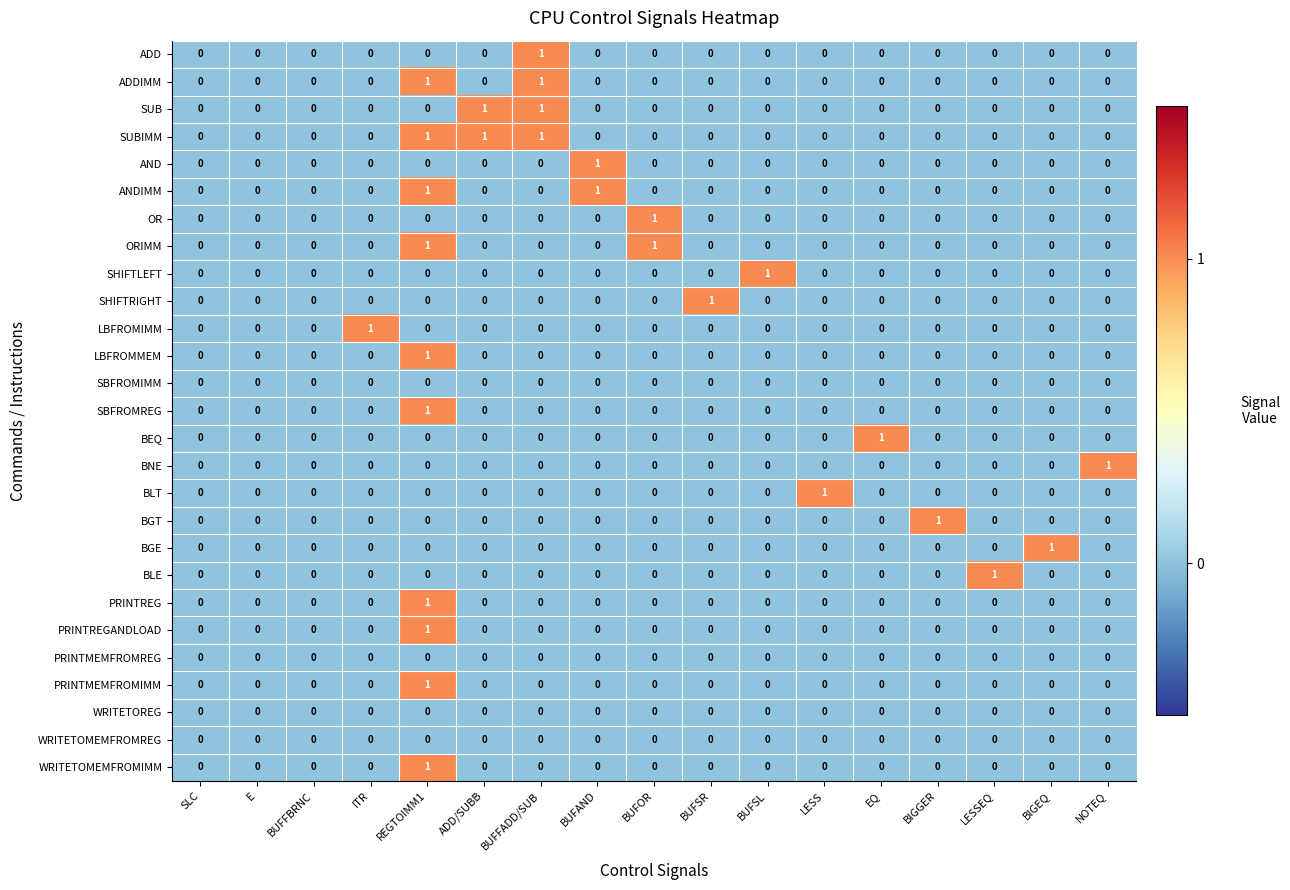

True or false: BLE has a value of 0 at BUFSL.

True